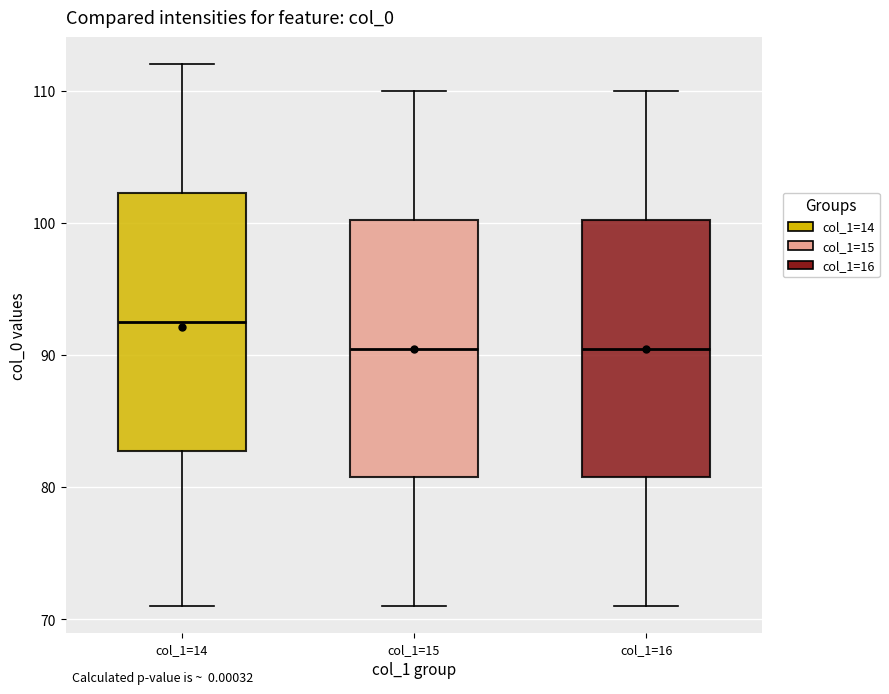

Reading left to right, transcribe this box plot: for each box, give where its median line is, the range the box spans, and where its two whiskers end, as read against the y-axis. The values are not printed on the chart, so give them approximately, as read against the axis.

col_1=14: median 93, box 83 to 102, whiskers 71 to 112
col_1=15: median 91, box 81 to 100, whiskers 71 to 110
col_1=16: median 91, box 81 to 100, whiskers 71 to 110